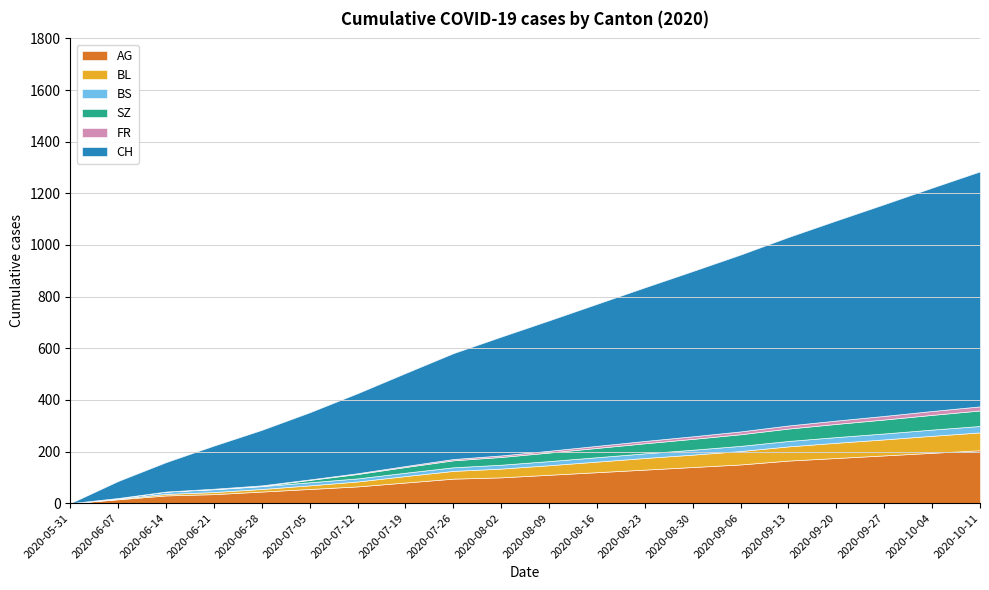

At which category is the sum across all series the highest?

2020-10-11